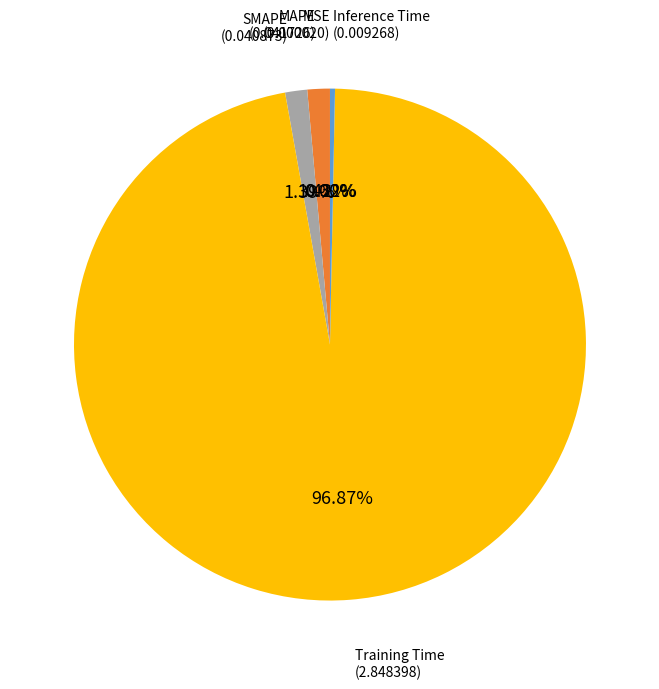

Is there any slice that represents more than half of the pie?

Yes